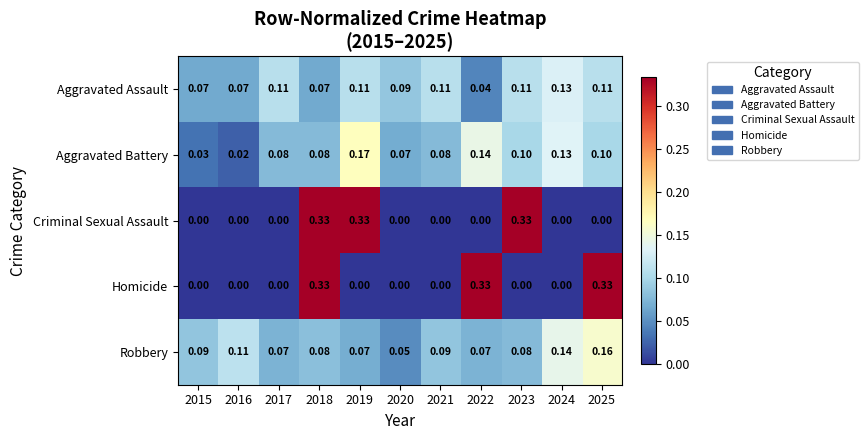

Which series has the largest total across all categories?

Aggravated Assault